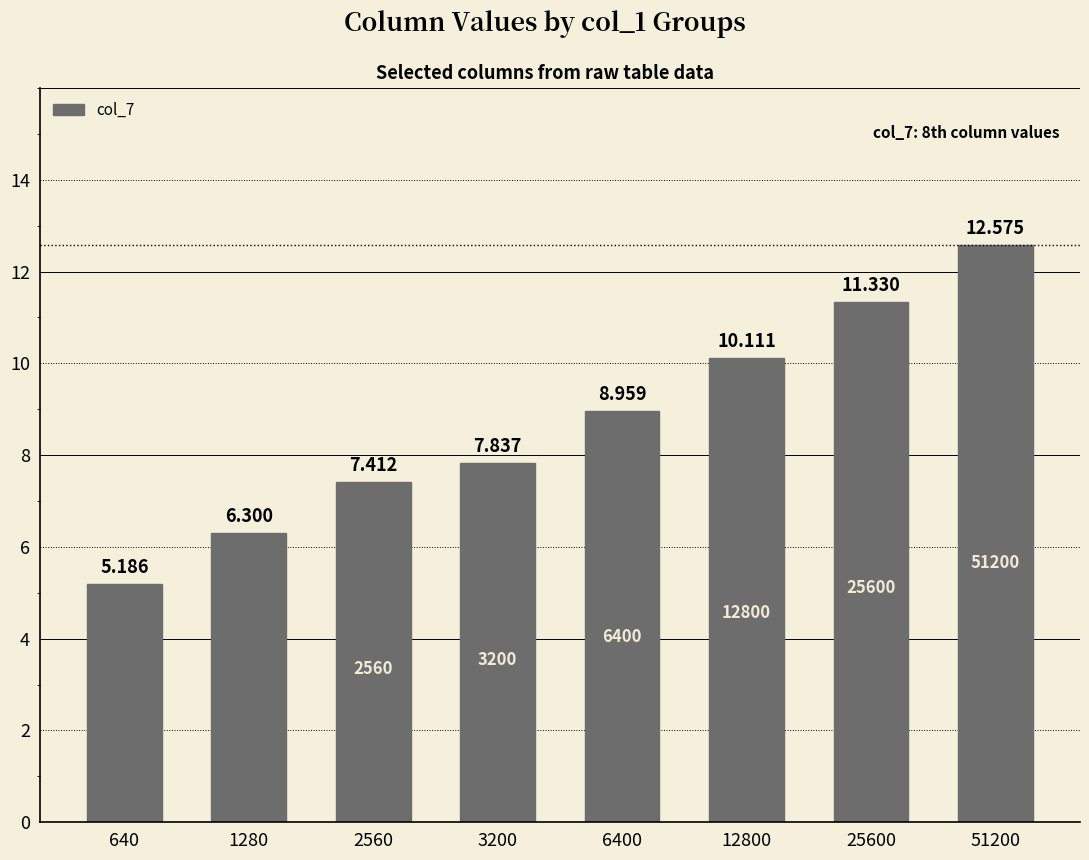

Reading left to right, list all the values displayed in this chart.

5.2	6.3	7.4	7.8	9.0	10.1	11.3	12.6